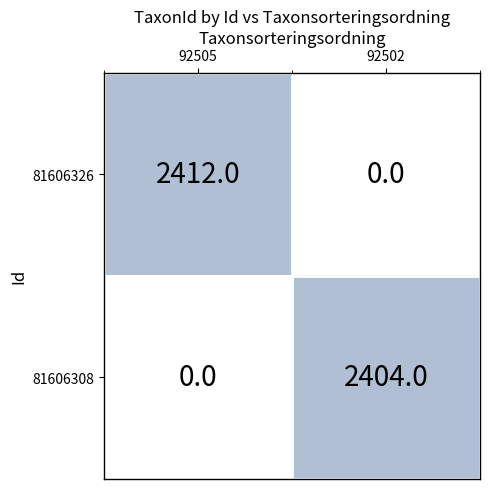

What is the spread (max minus min) of values at 92502?

2404